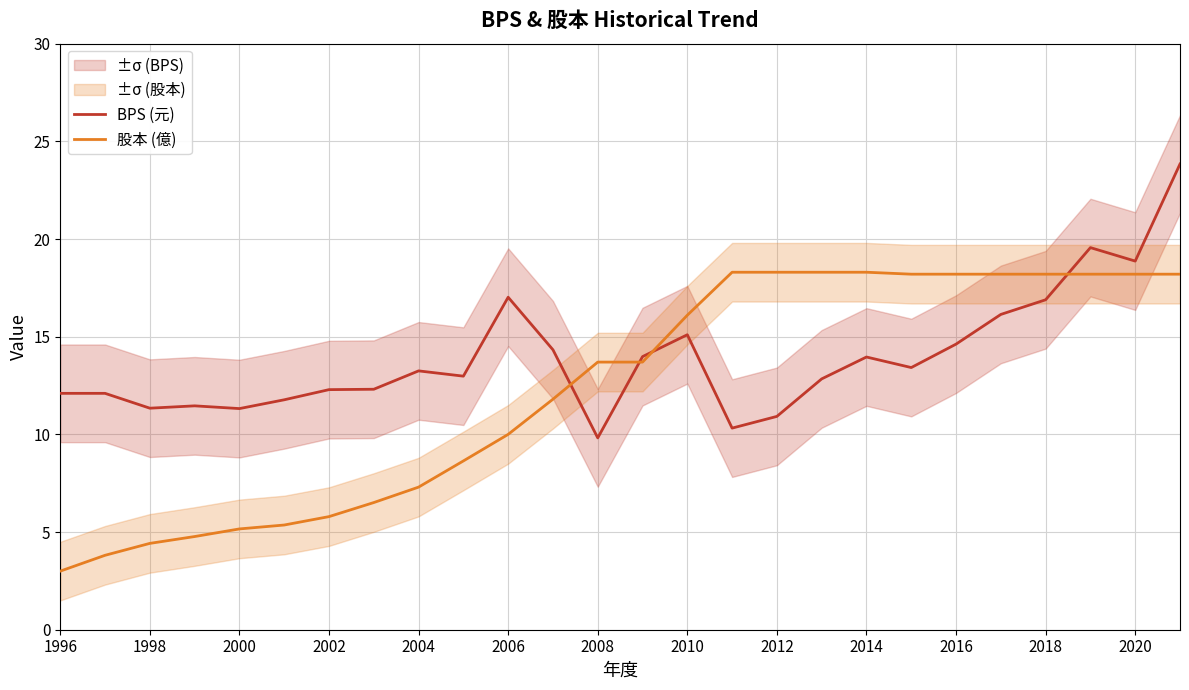

Reading right to left, list all the values displayed in this chart.

BPS (元): 23.8	18.9	19.6	16.9	16.1	14.6	13.4	14.0	12.8	10.9	10.3	15.1	14.0	9.8	14.3	17.0	13.0	13.2	12.3	12.3	11.8	11.3	11.5	11.3	12.1	12.1
股本 (億): 18.2	18.2	18.2	18.2	18.2	18.2	18.2	18.3	18.3	18.3	18.3	16.1	13.7	13.7	11.8	10.0	8.6	7.3	6.5	5.8	5.4	5.2	4.8	4.4	3.8	3.0